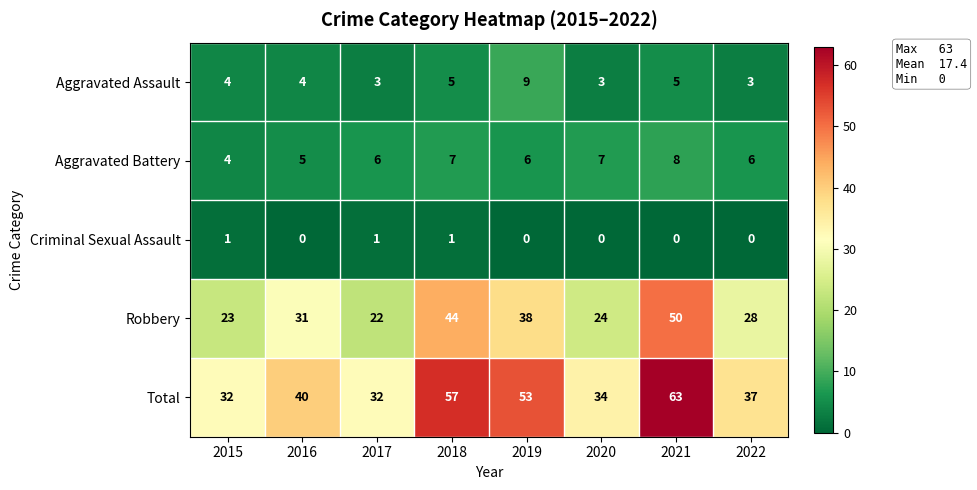

What is the highest value of the Aggravated Assault series?

9